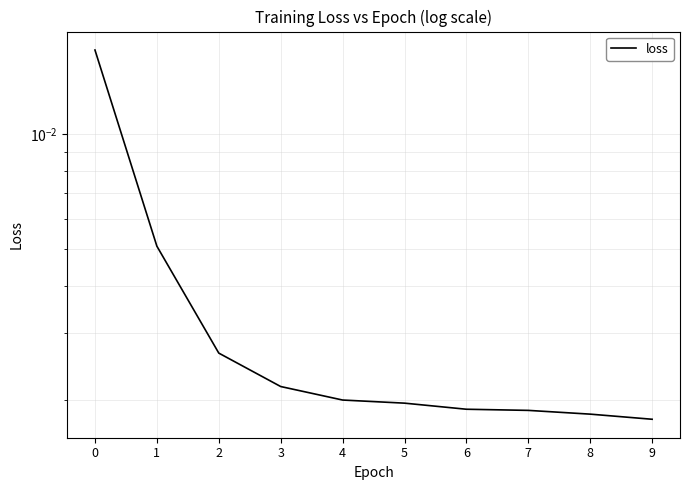

True or false: the data shows 0.0 at 7.

True